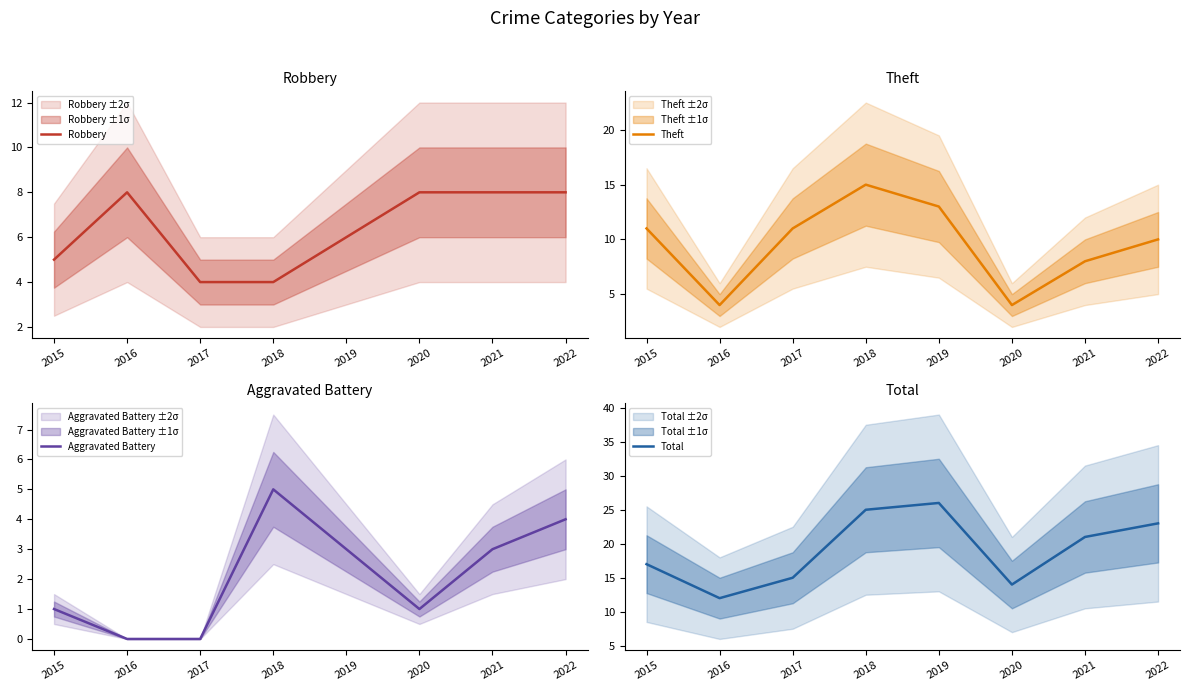

True or false: Total and Aggravated Battery cross at least once.

False